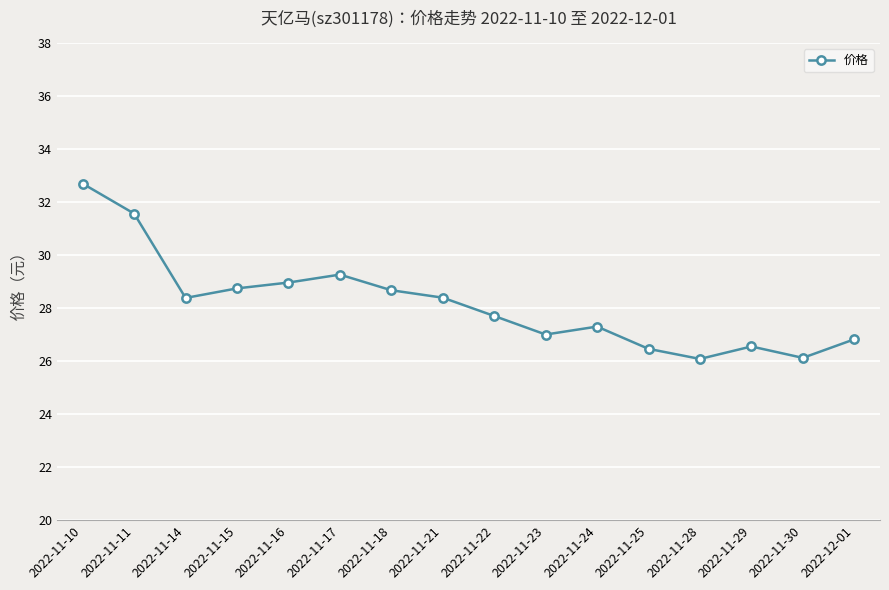

Between 2022-11-28 and 2022-11-16, which is larger?

2022-11-16